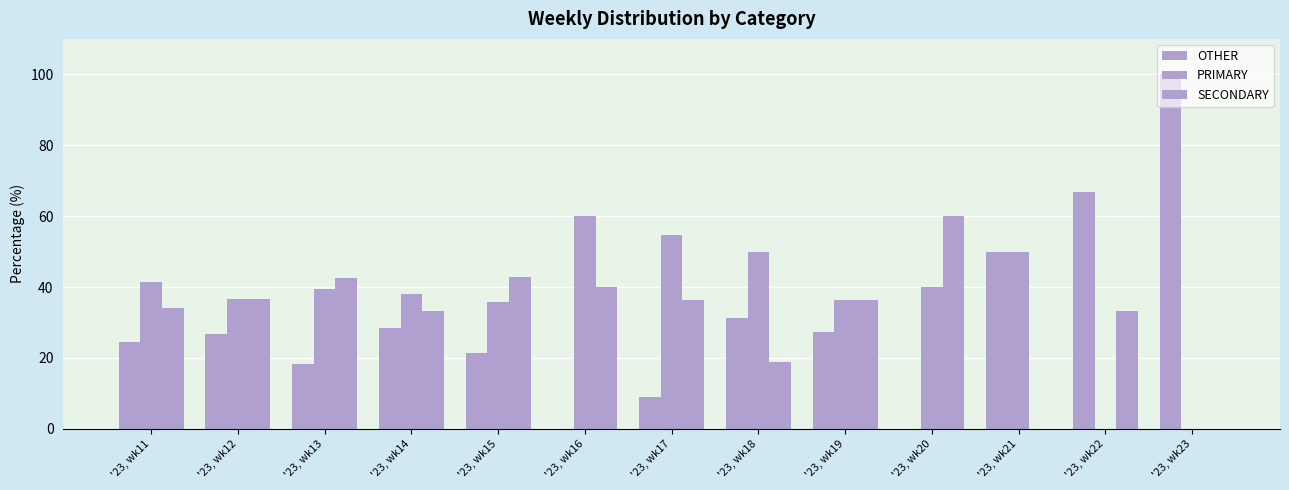

Which series has the largest total across all categories?

PRIMARY